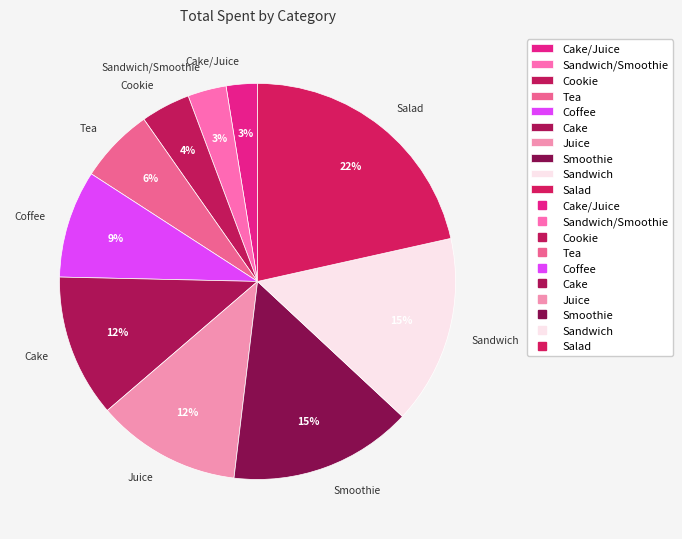

Is Sandwich/Smoothie the majority of the pie?

No